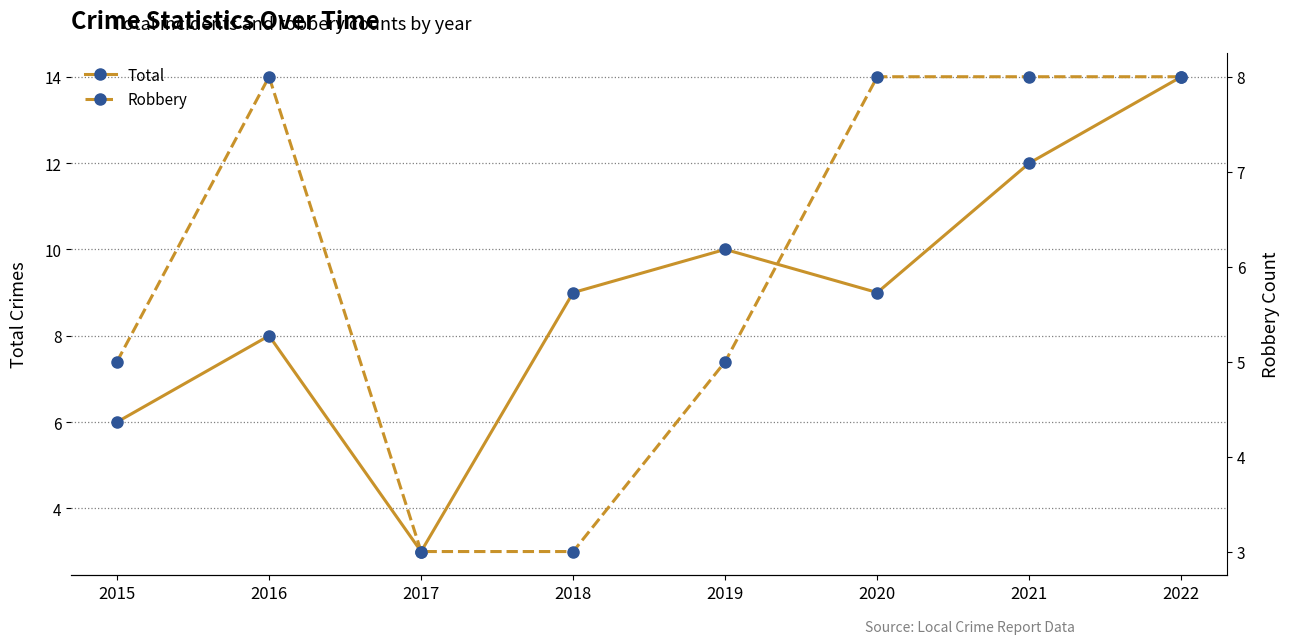

Reading right to left, extract all data points from this chart.

Total: 14	12	9	10	9	3	8	6
Robbery: 8	8	8	5	3	3	8	5